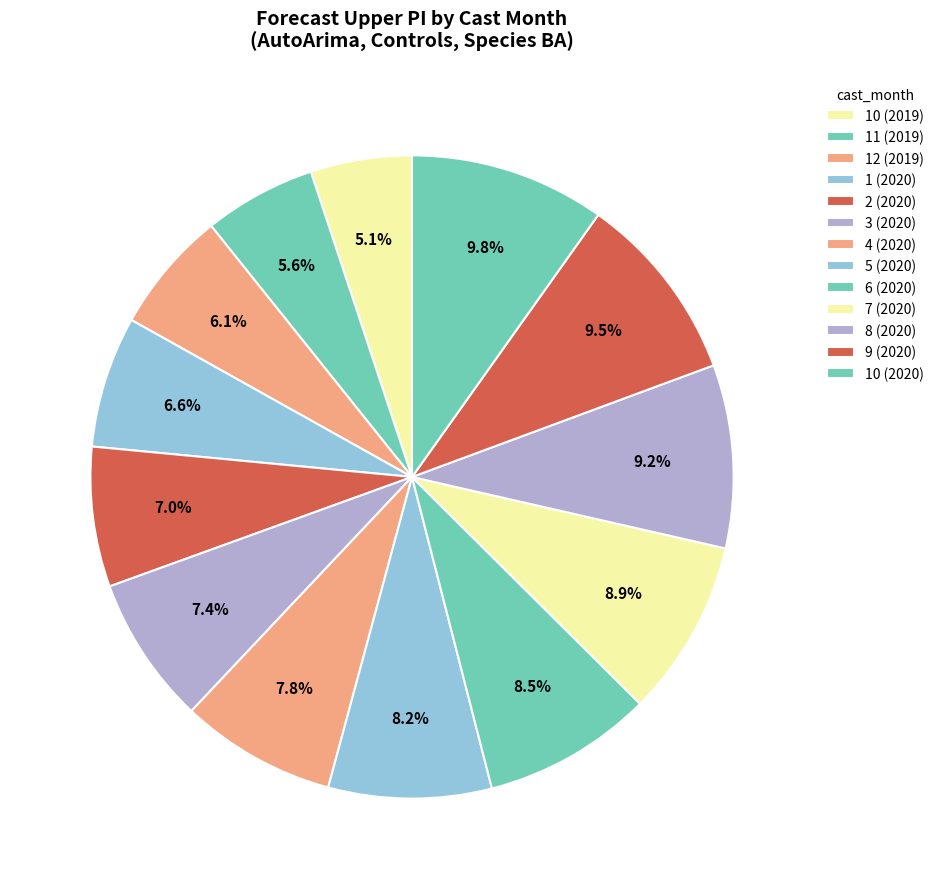

Count the number of slices in the pie.

13